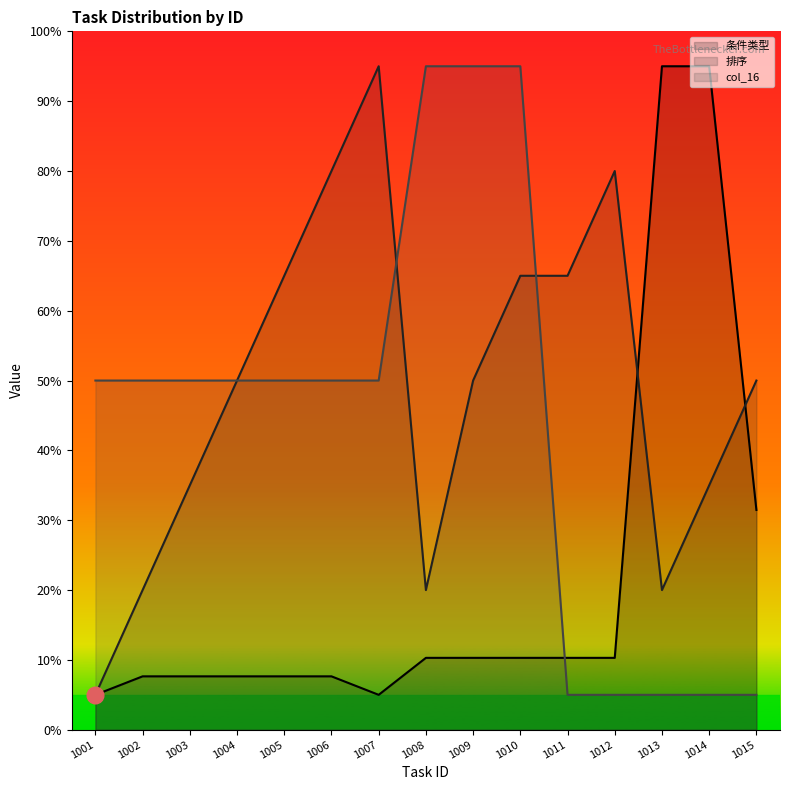

How many values in the col_16 series exceed 50?

3